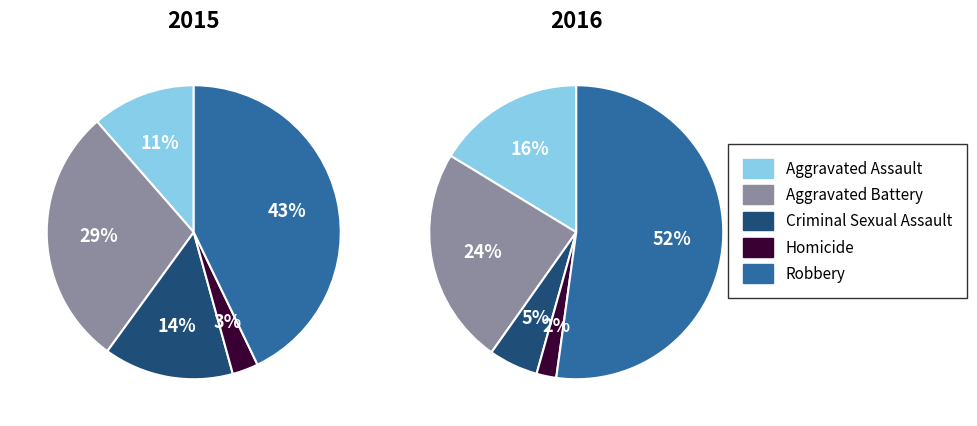

Which series has the widest spread of values?

2016